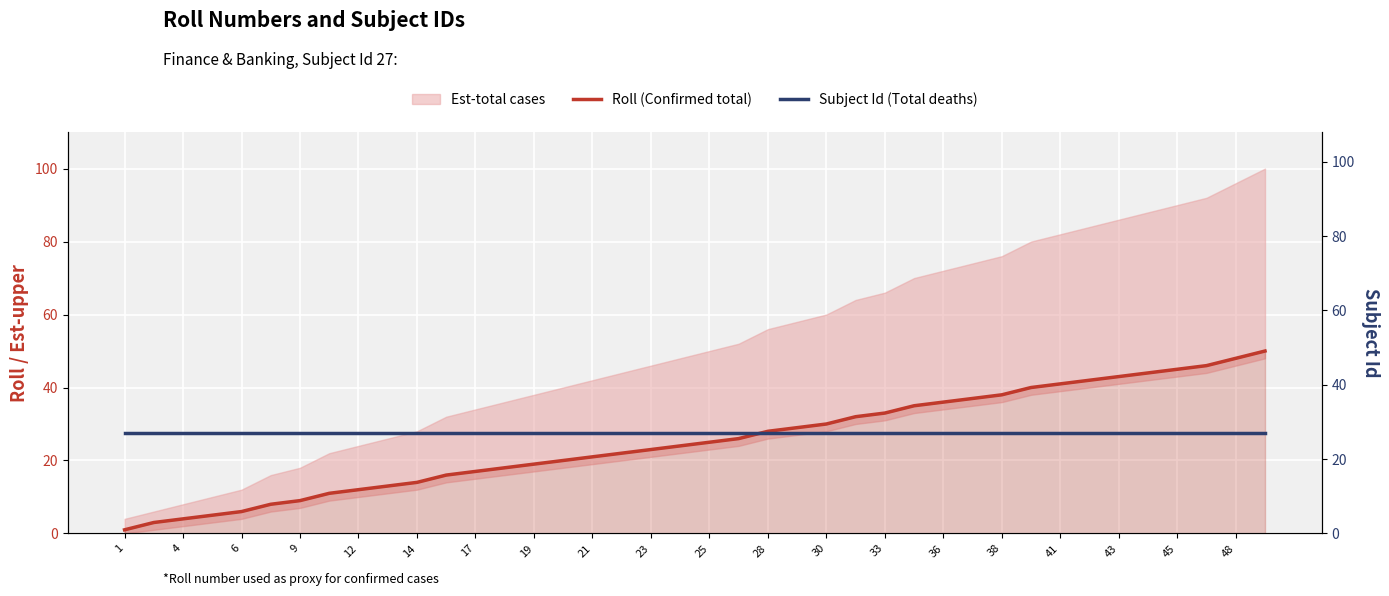

Which category has the lowest value across all series?

1